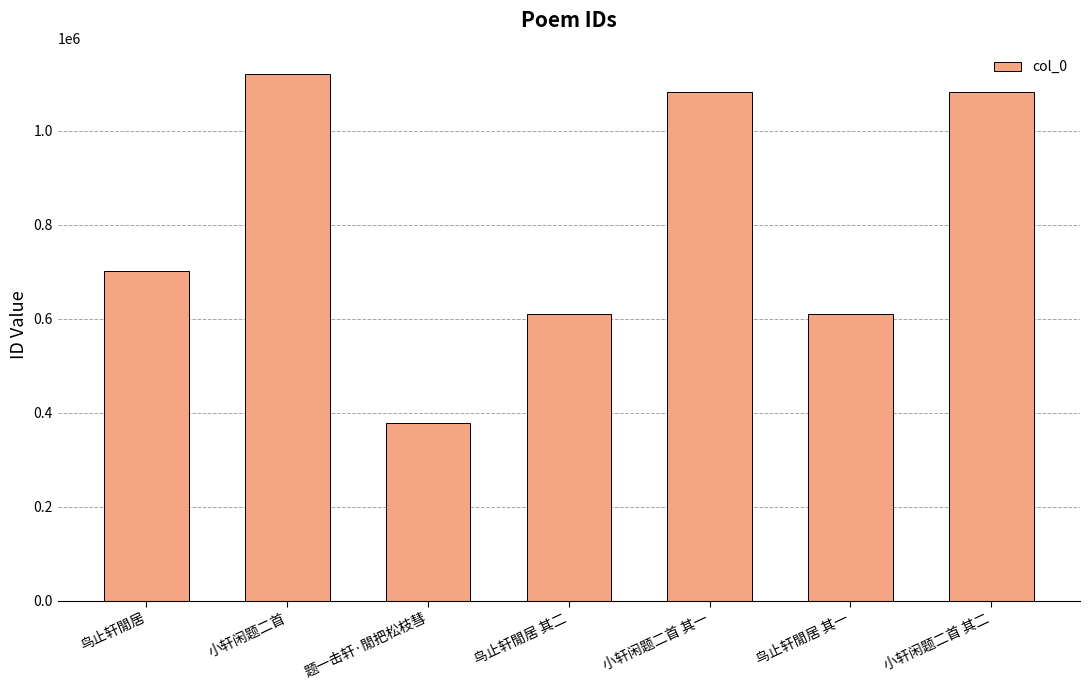

What is the difference between the values at 题一击轩·閒把松枝彗 and 小轩闲题二首?

740900